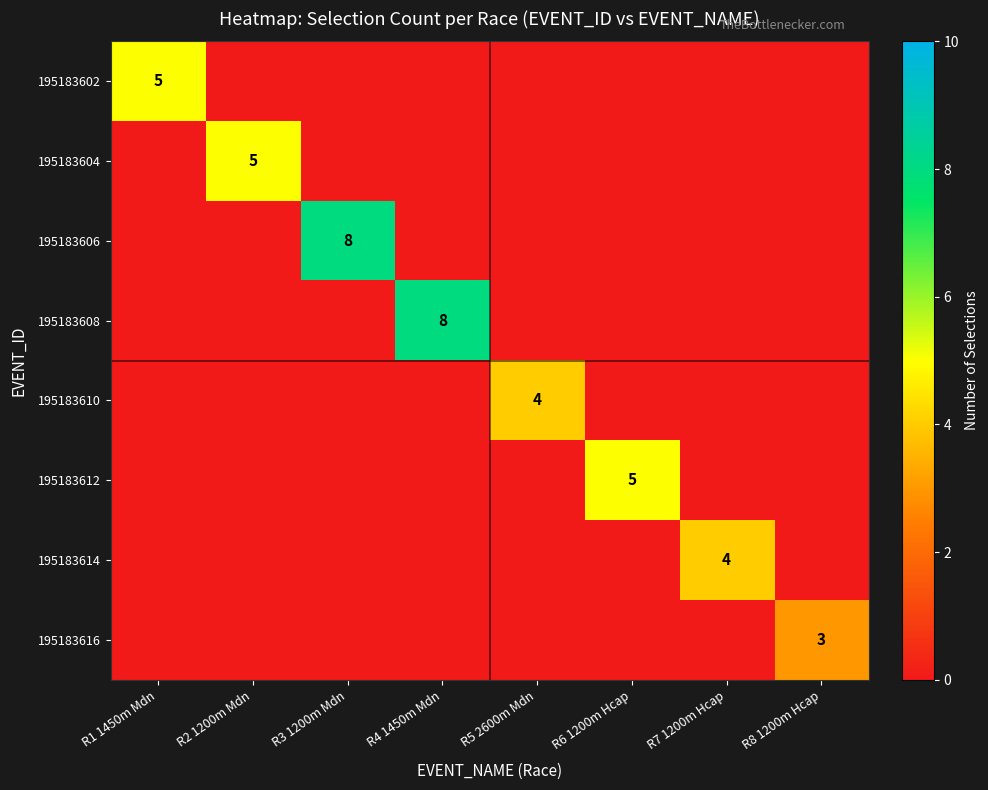

Which category has the lowest value across all series?

R2 1200m Mdn